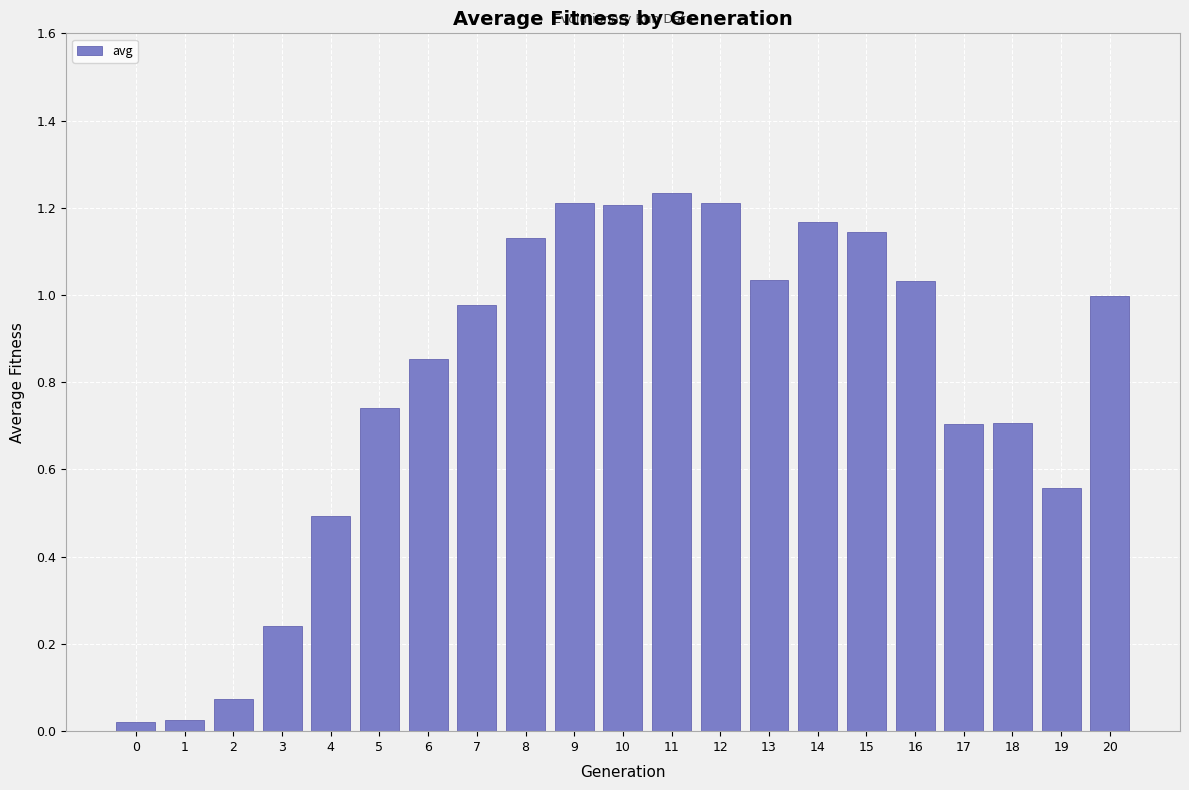

What is the average value?

0.8